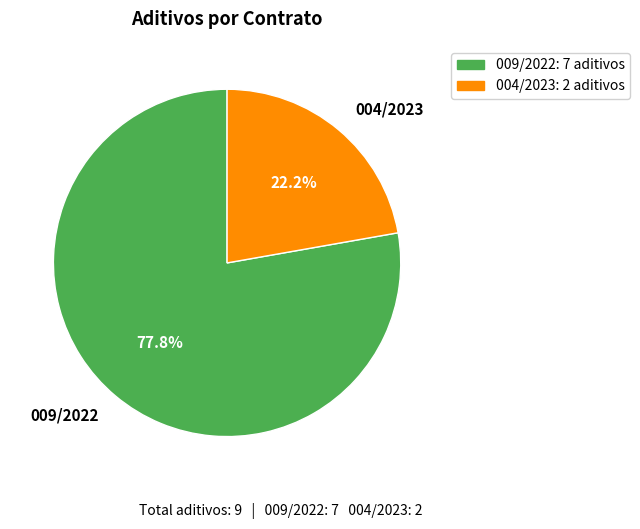

The 009/2022 slice represents 88% of the pie. True or false?

False